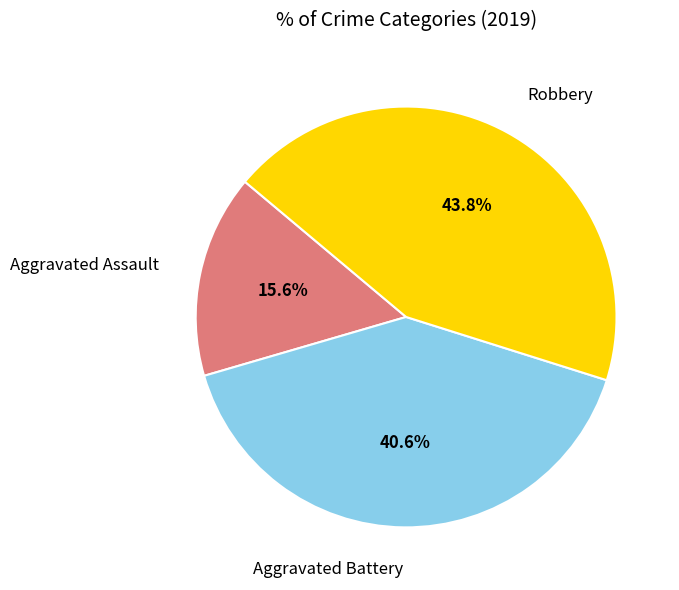

To the nearest percent, what is the difference between the largest and smallest slice percentages?

28%